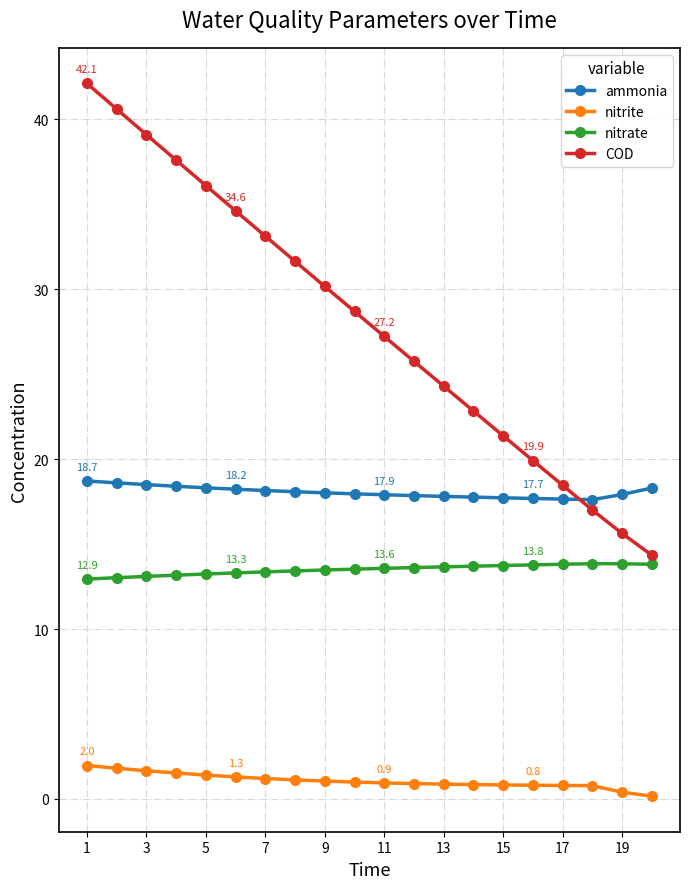

What is the highest value of the nitrate series?

13.8